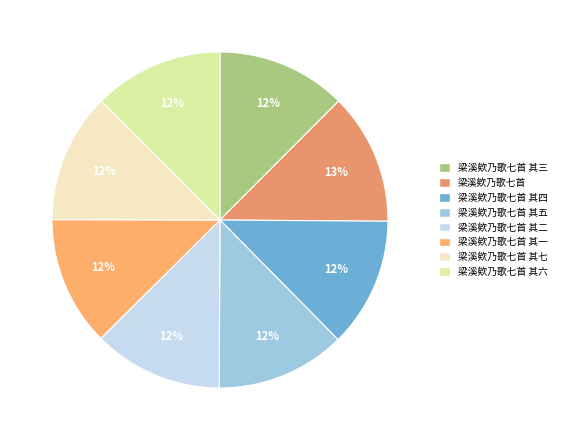

How many slices are in this pie chart?

8